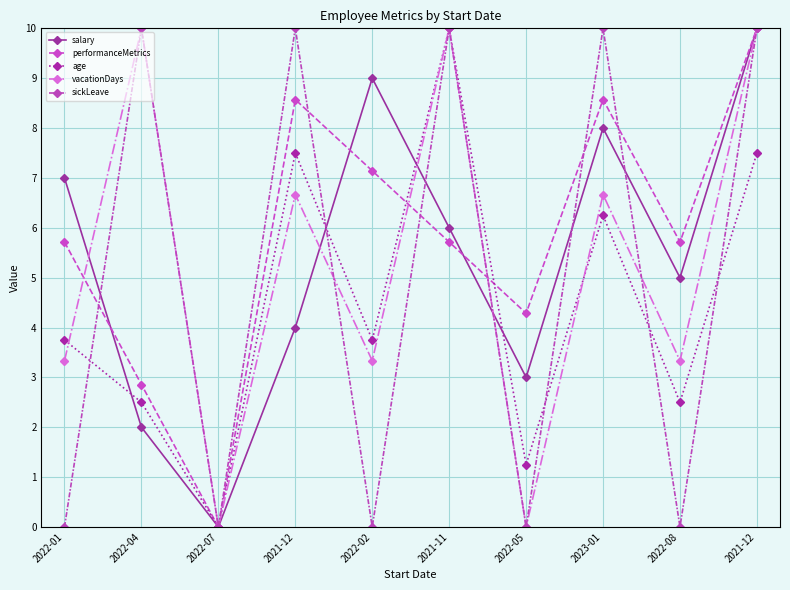

Is the value of age at 2021-11 greater than the value of sickLeave at 2023-01?

No